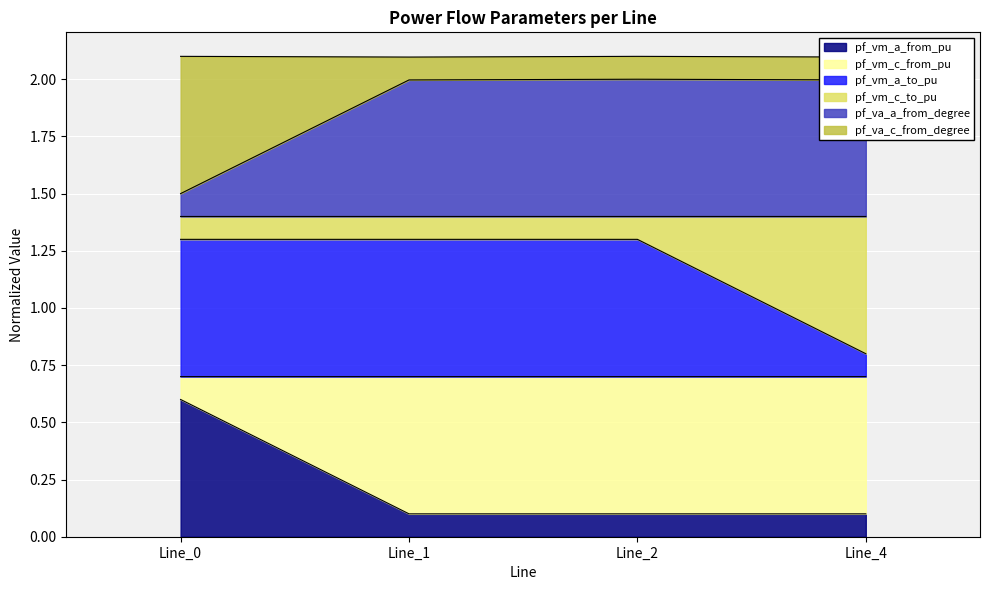

What is the highest value of the pf_vm_a_from_pu series?

0.6